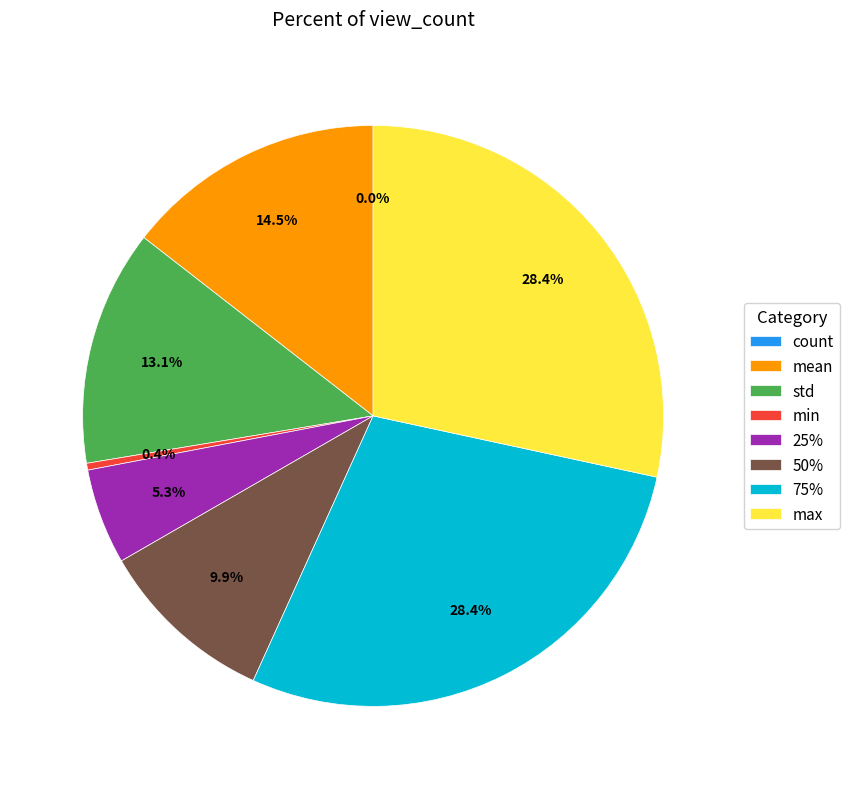

Is there any slice that represents more than half of the pie?

No